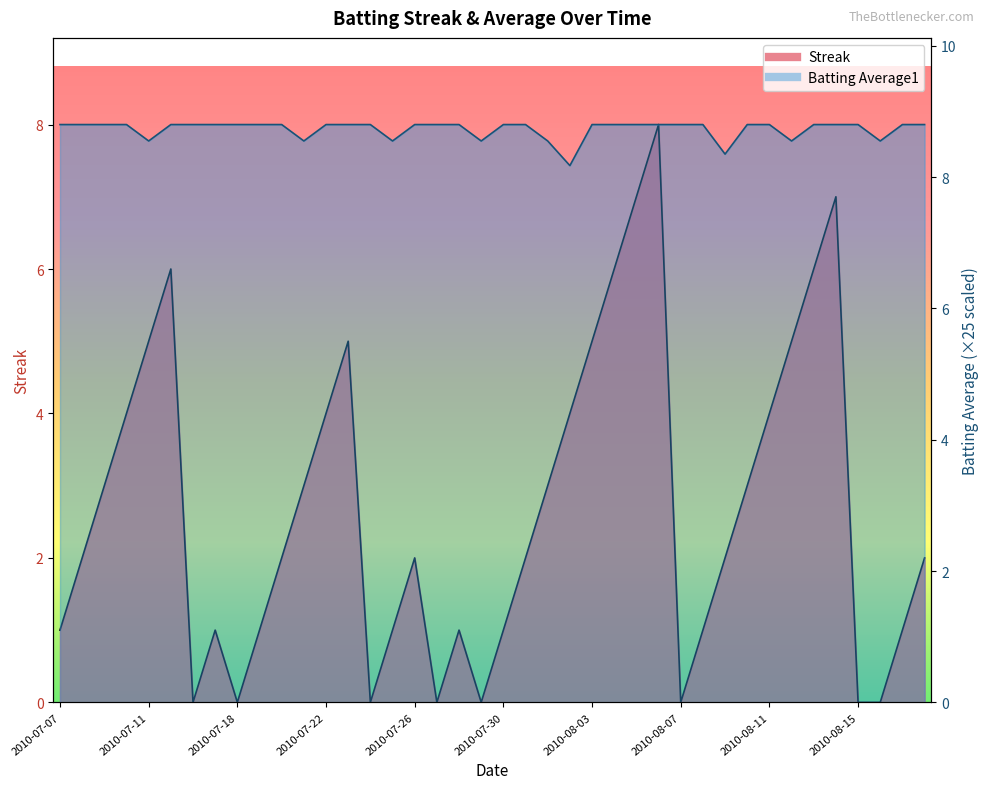

Read the Streak value at 2010-08-13.

6.0